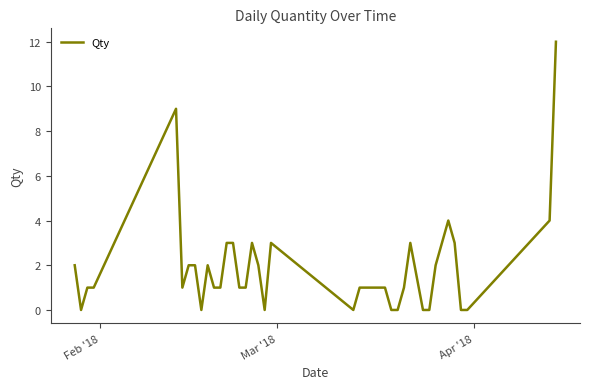

Reading left to right, extract all data points from this chart.

2	0	1	1	9	1	2	2	0	2	1	1	3	3	1	1	3	2	0	3	0	1	1	1	1	1	0	0	1	3	0	0	2	3	4	3	0	0	4	12